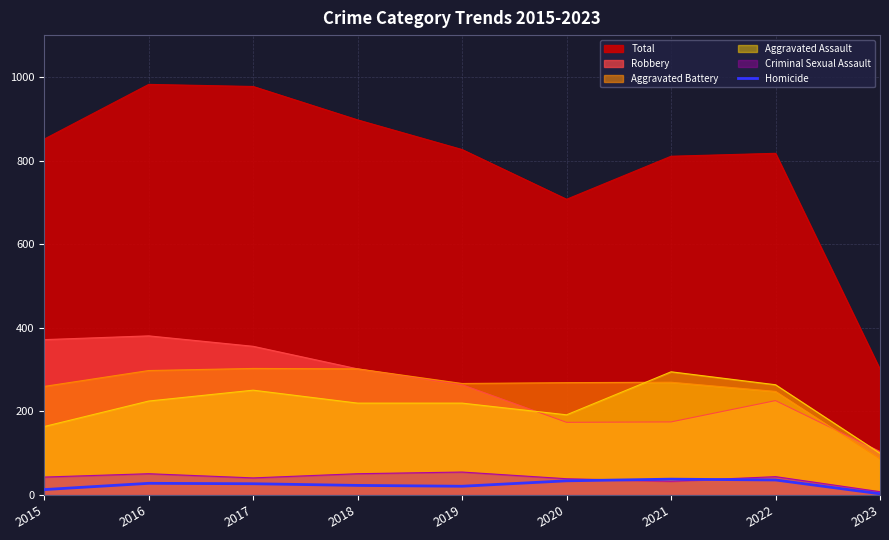

How many interior local valleys (lower than both neighbors) does the data have?

1